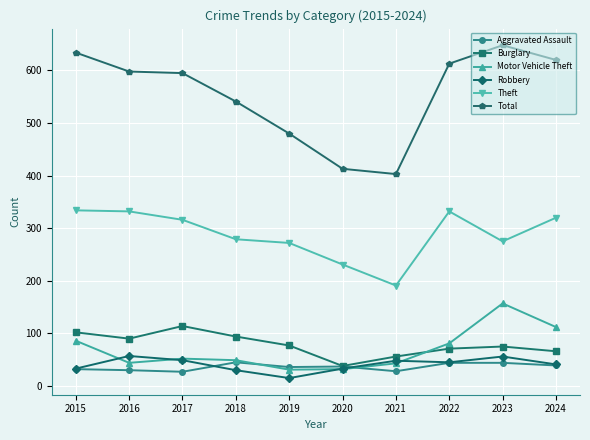

True or false: Theft has a value of 191 at 2021.

True